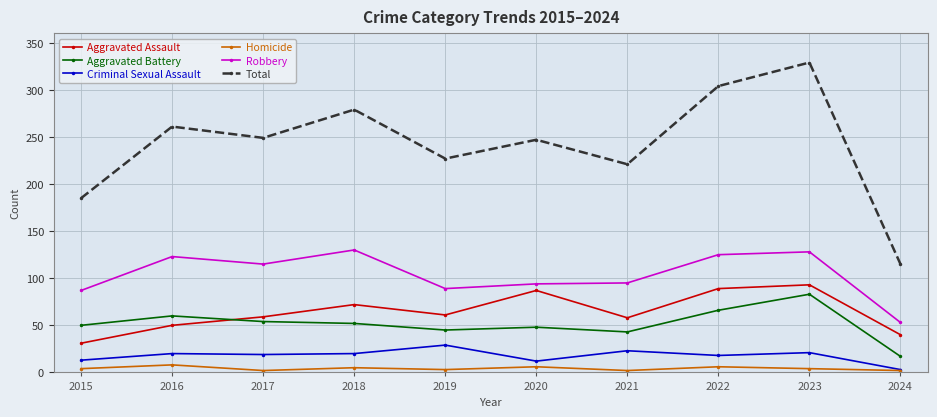

What is the value of the Homicide point at the 1st from the left?

4